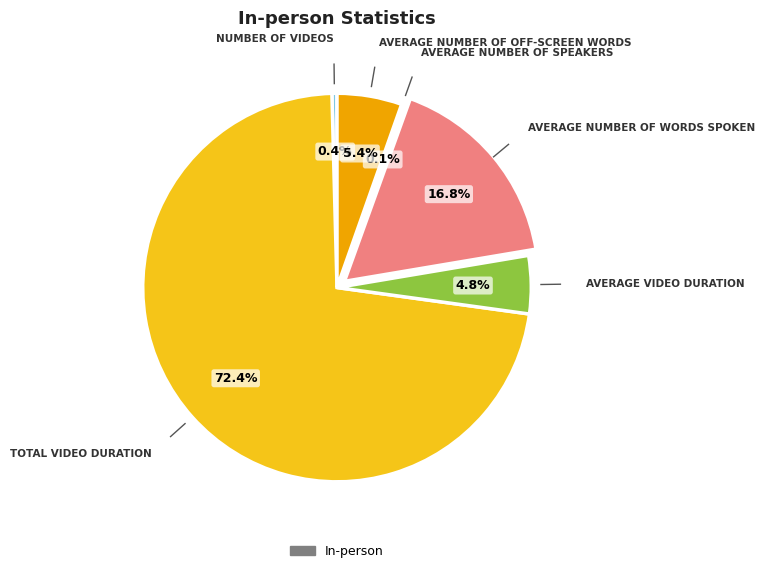

Is there any slice that represents more than half of the pie?

Yes